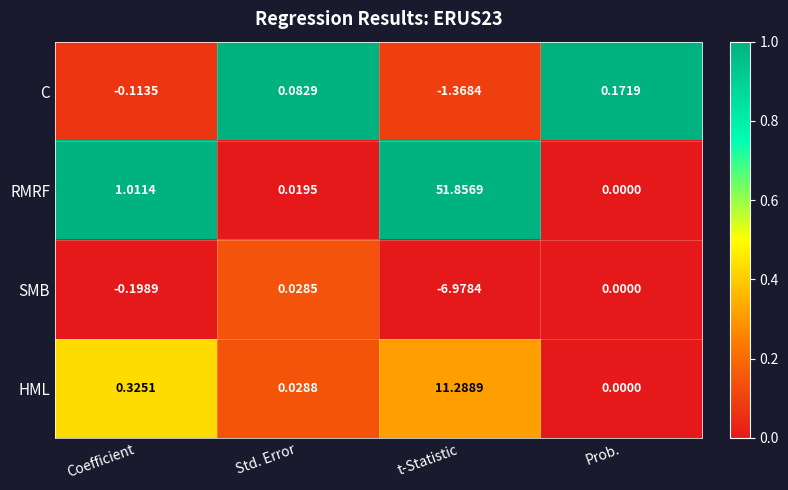

At which label does RMRF reach its peak?

t-Statistic